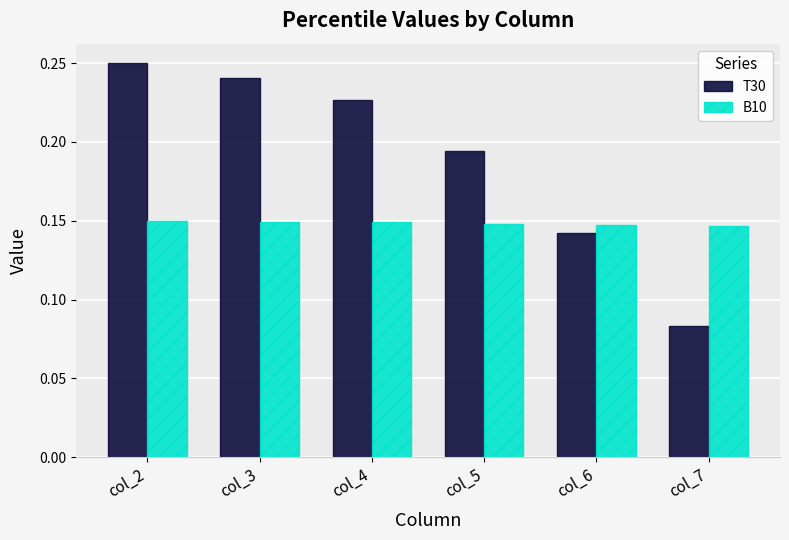

What are all the series names shown in the legend?

T30, B10